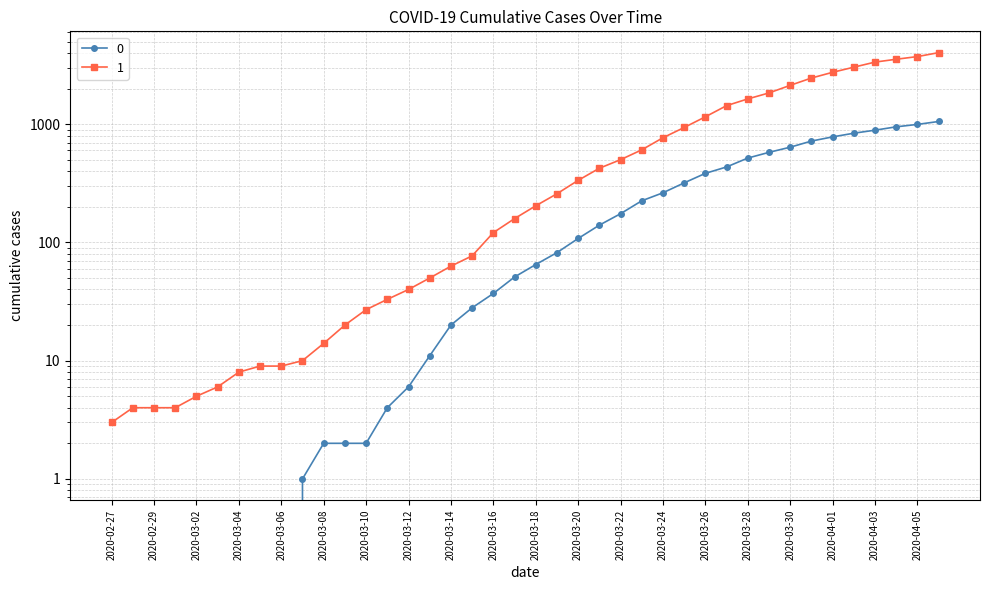

Which series has the largest total across all categories?

1